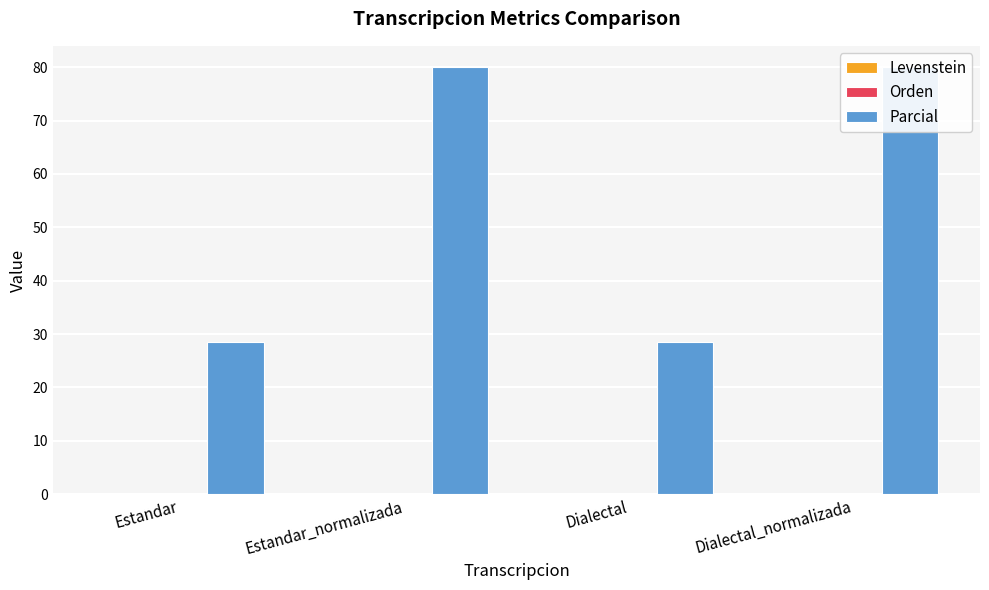

Which has a higher value, Estandar or Dialectal_normalizada?

Dialectal_normalizada